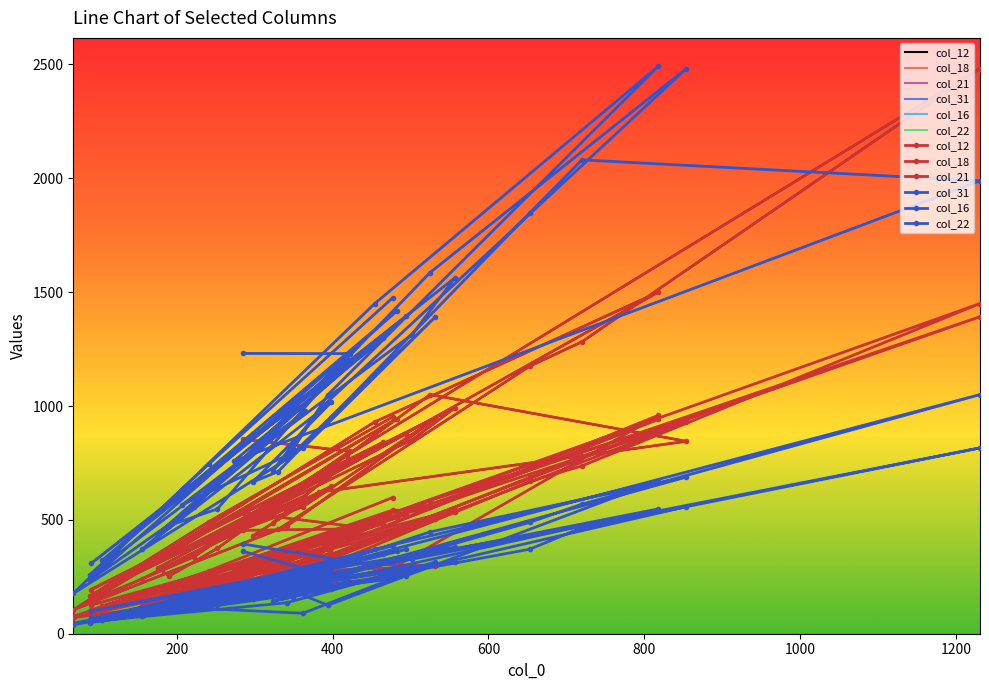

Is it true that col_18 equals 303 at 362?

True